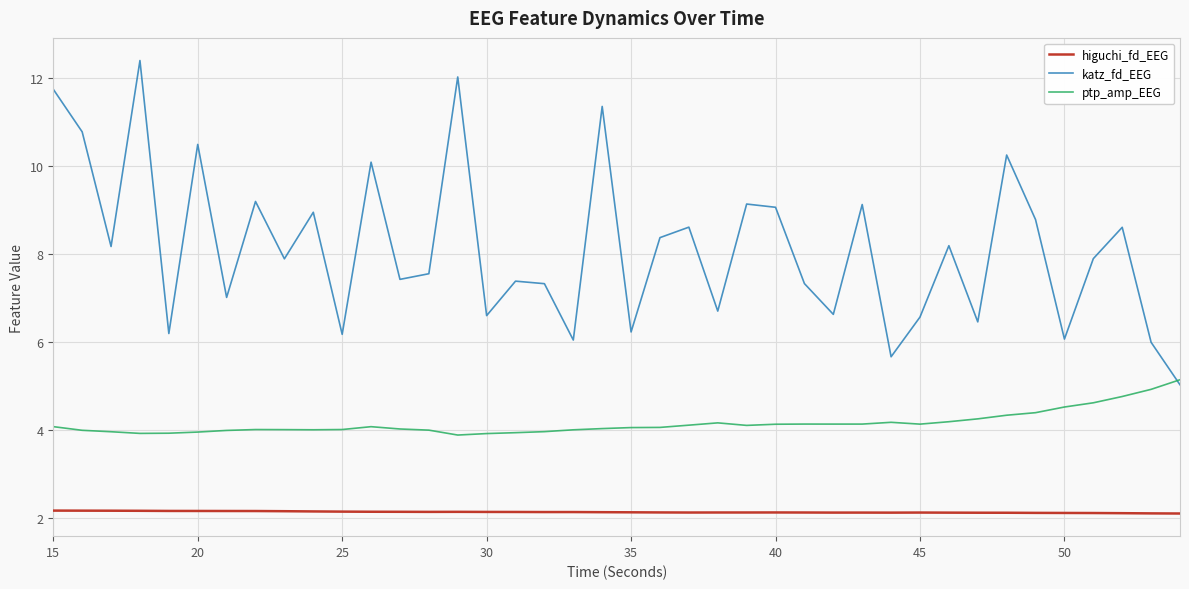

Which series has the largest total across all categories?

katz_fd_EEG